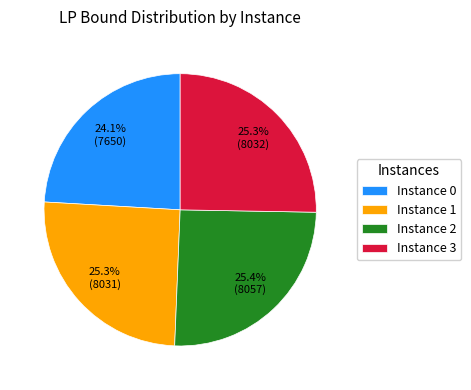

What is the smallest slice in the pie chart?

Instance 0